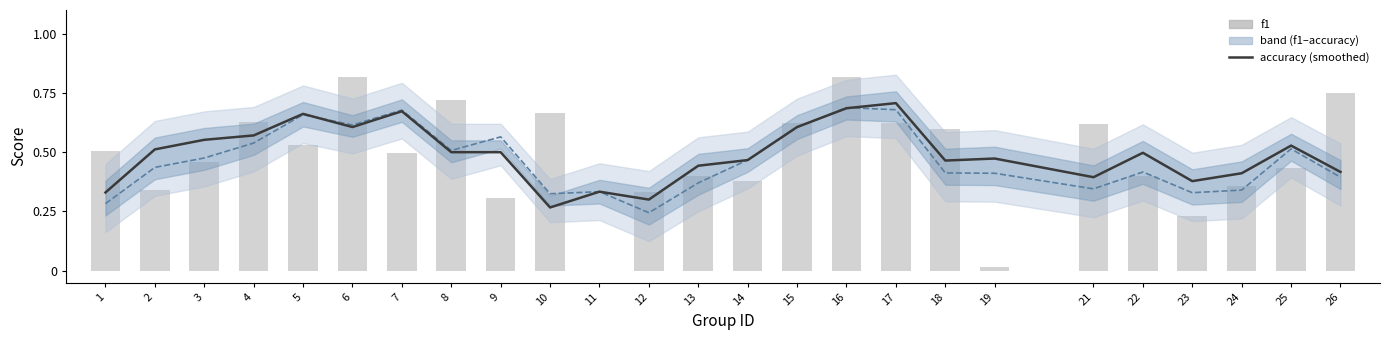

Rank the series by their maximum value, from lowest to highest.

f1 (smoothed), accuracy, f1